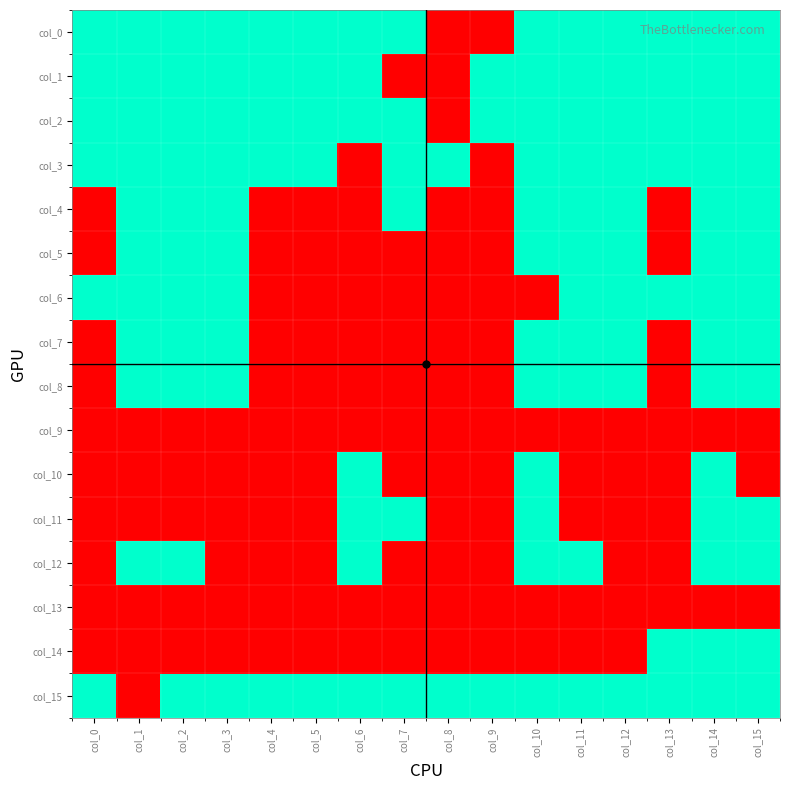

Which has a higher value, col_9 or col_2?

col_2